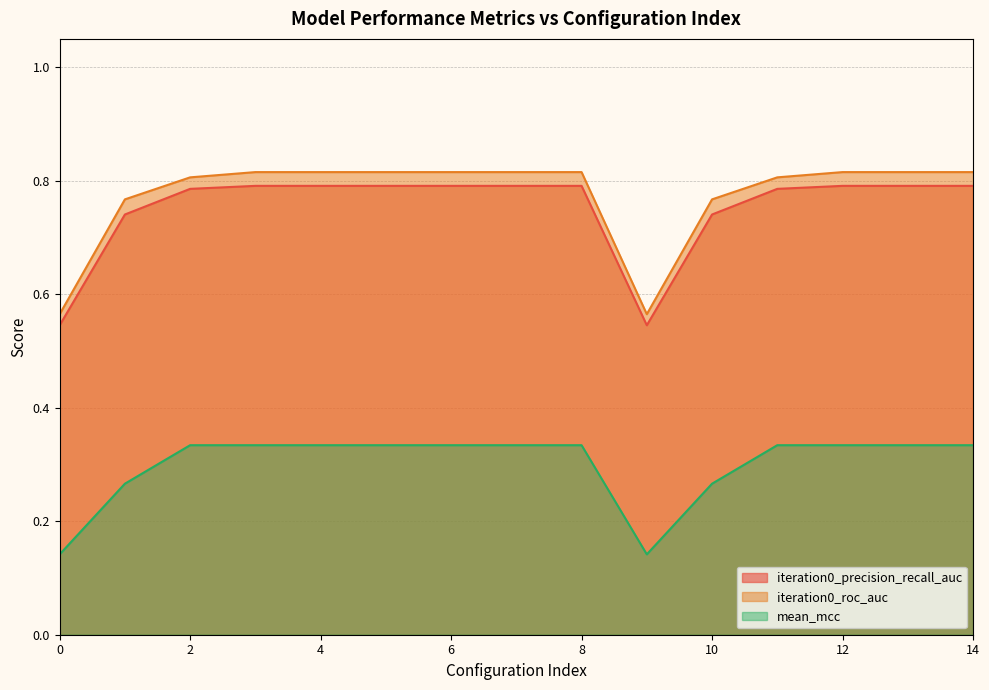

What is the average value of the iteration0_roc_auc series?

0.8